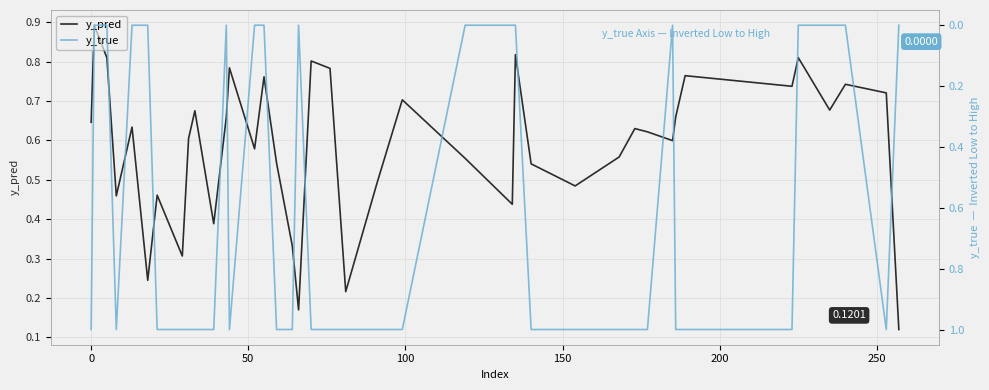

What is the difference between the second highest and minimum values in the y_pred series?

0.7